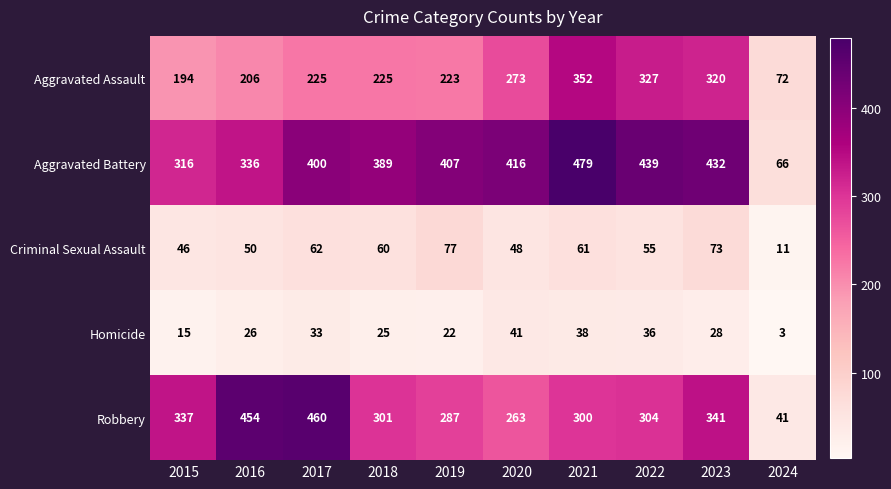

Count the number of data series in this chart.

5